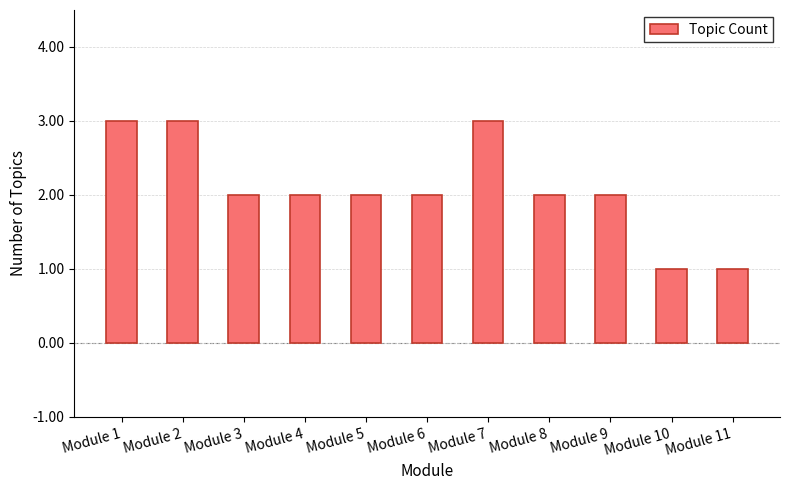

What is the ratio of the value at Module 2 to the value at Module 8?

1.5